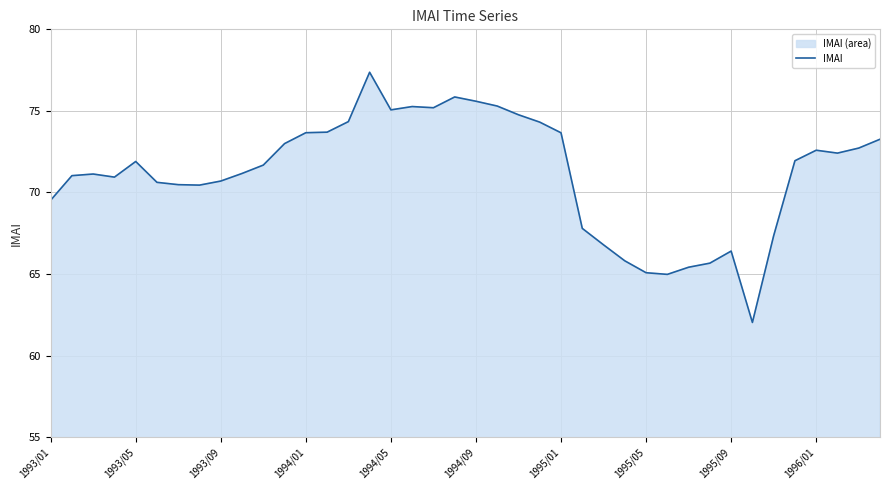

How many points are lower than both their immediate neighbors (excluding endpoints)?

7